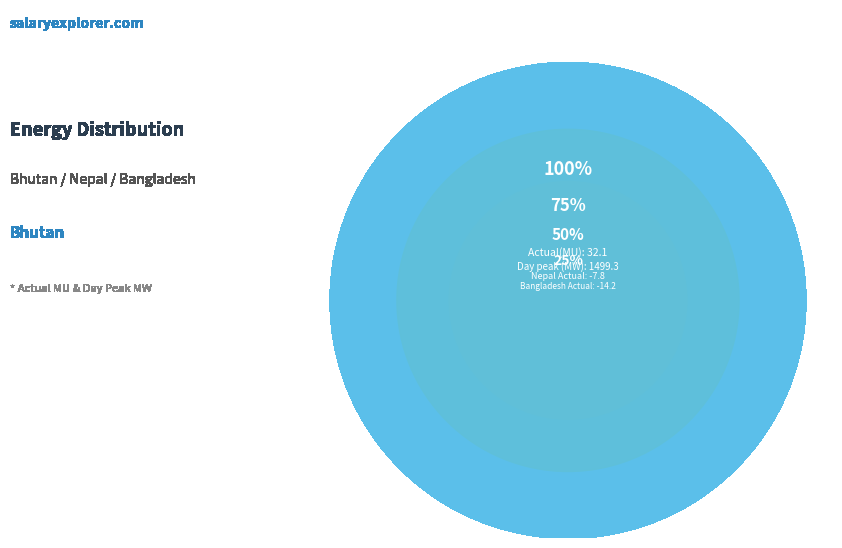

What is the majority slice?

Day peak (MW)